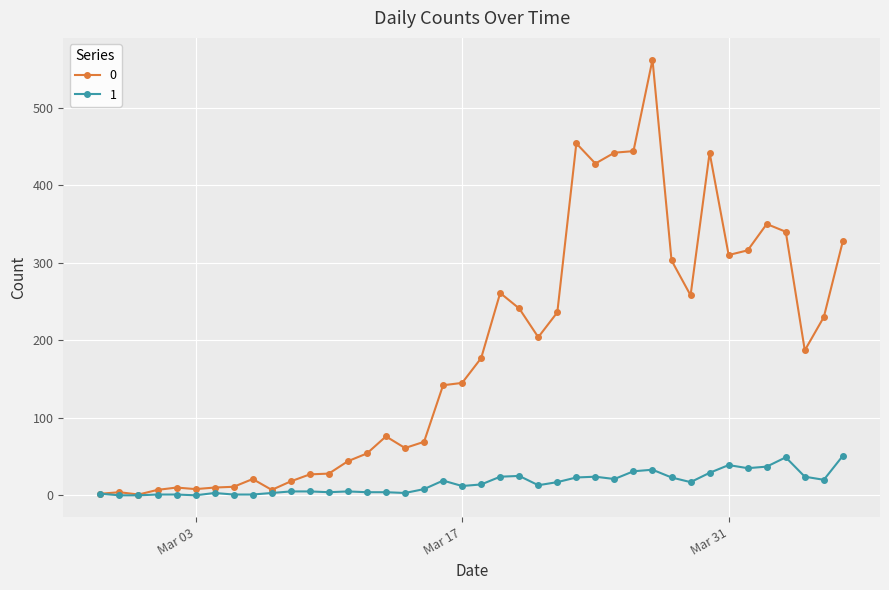

How many values in the 0 series are below 177?

20